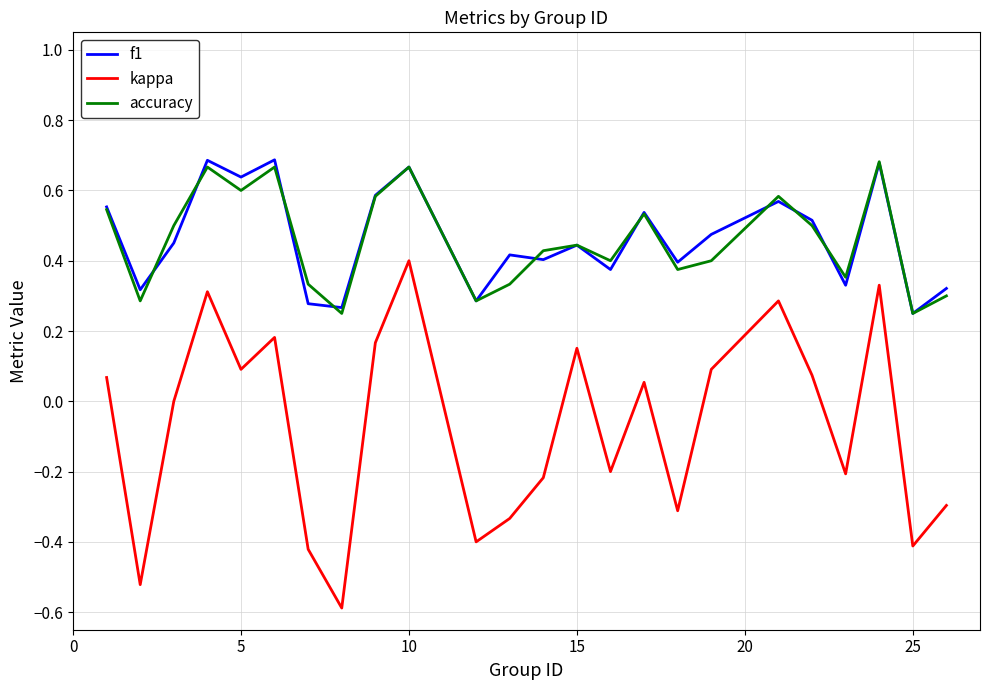

How many lines are shown in the chart?

3